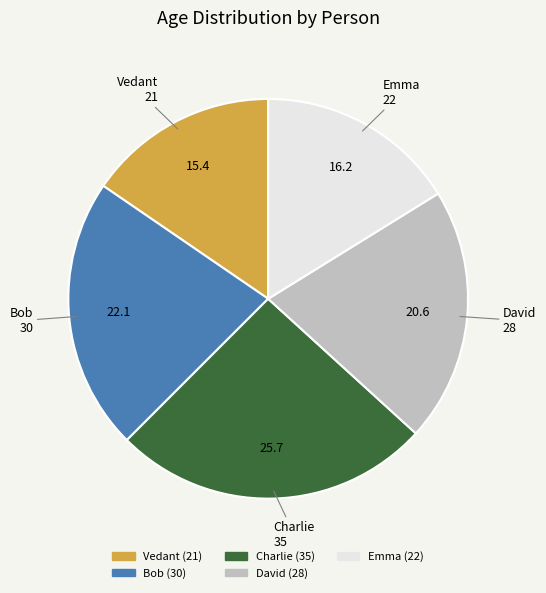

Combined, do Bob and Charlie account for over 50%?

No